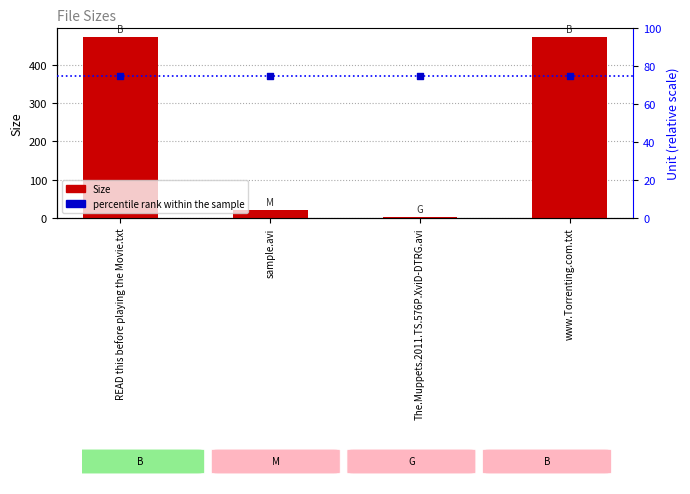

At which category is the sum across all series the highest?

READ this before playing the Movie.txt